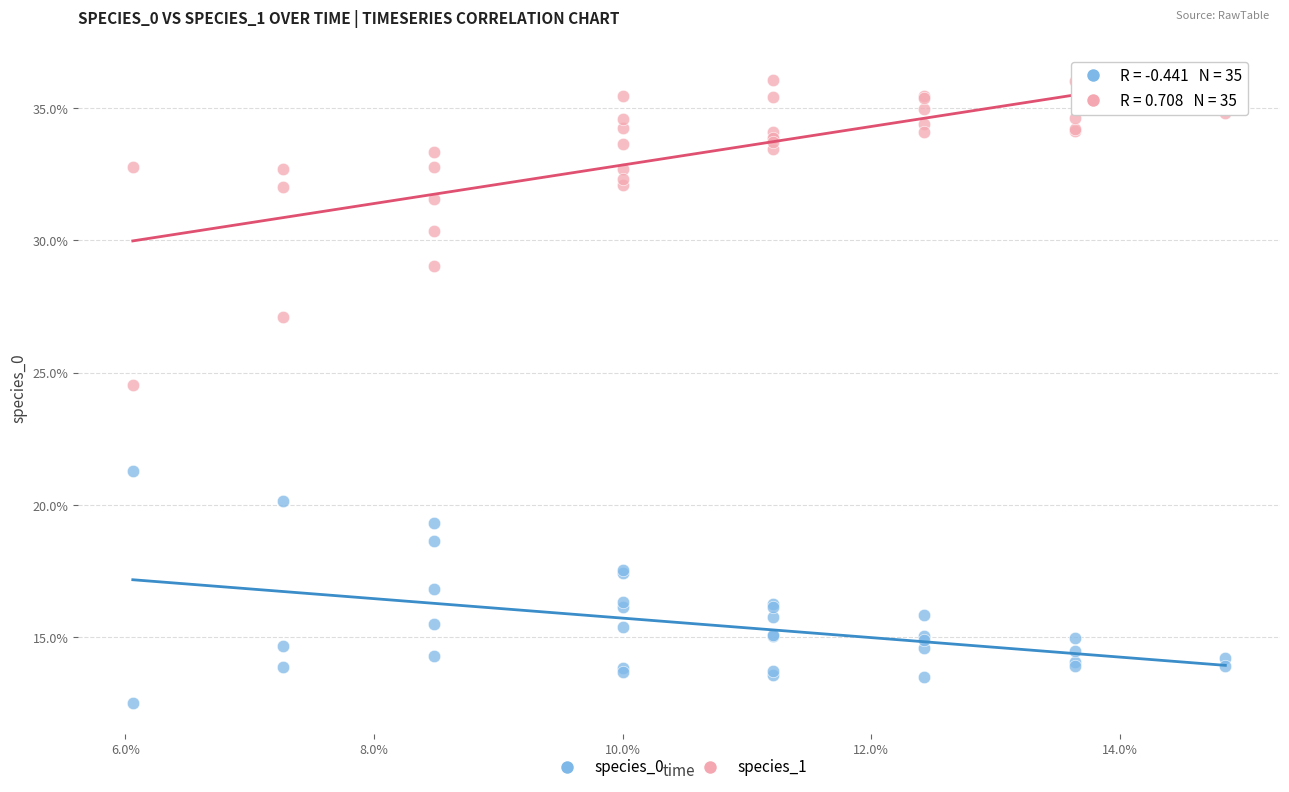

Which series contains the highest Y value?

species_1